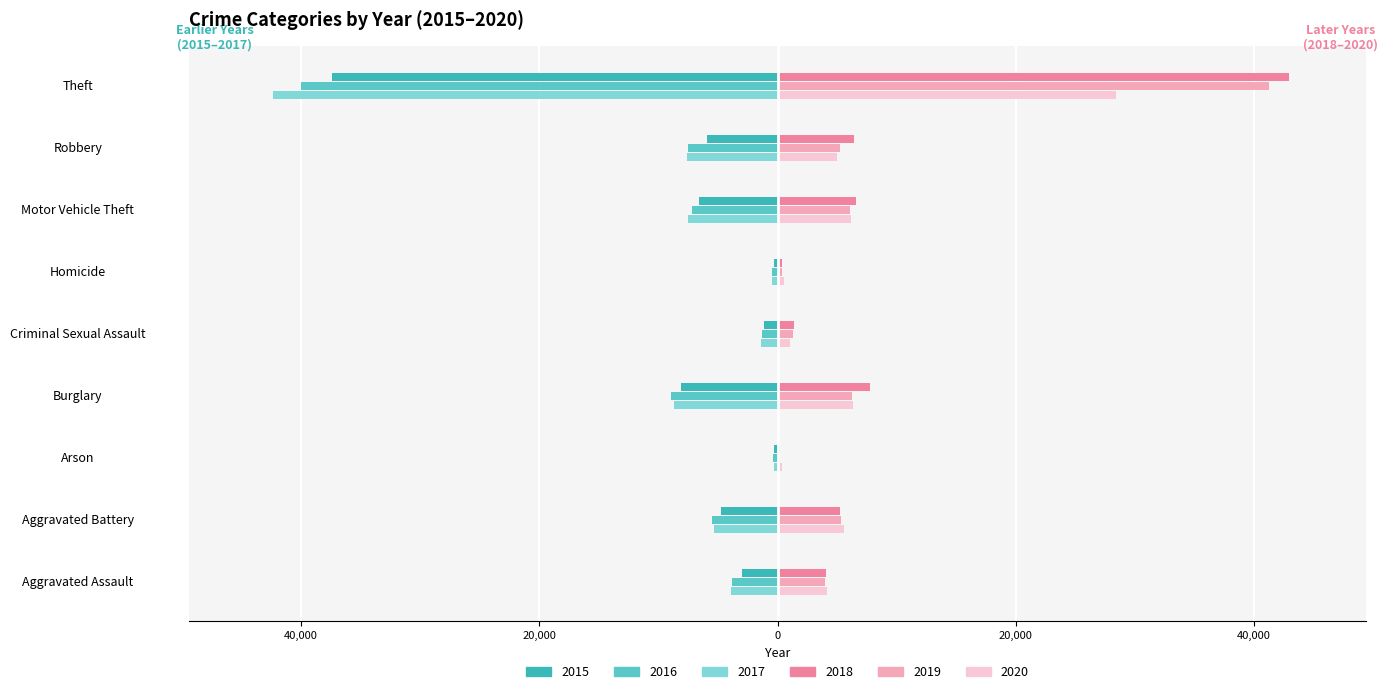

List the series in order of their peak value, highest first.

2018, 2019, 2020, 2015, 2017, 2016